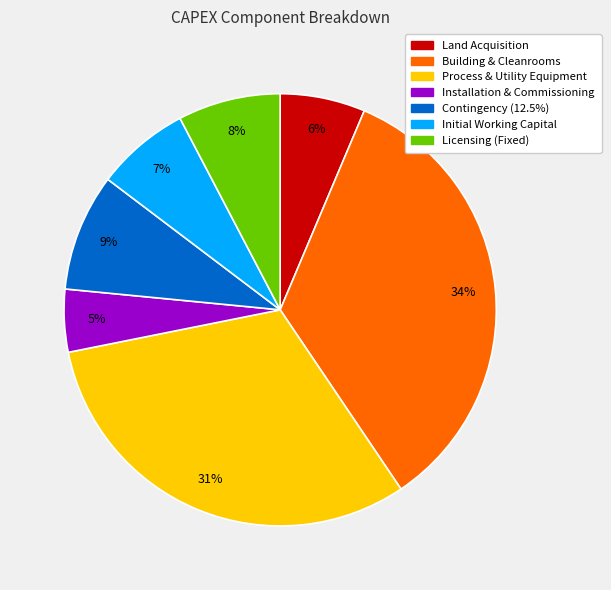

To the nearest percent, what portion does Installation & Commissioning represent?

5%